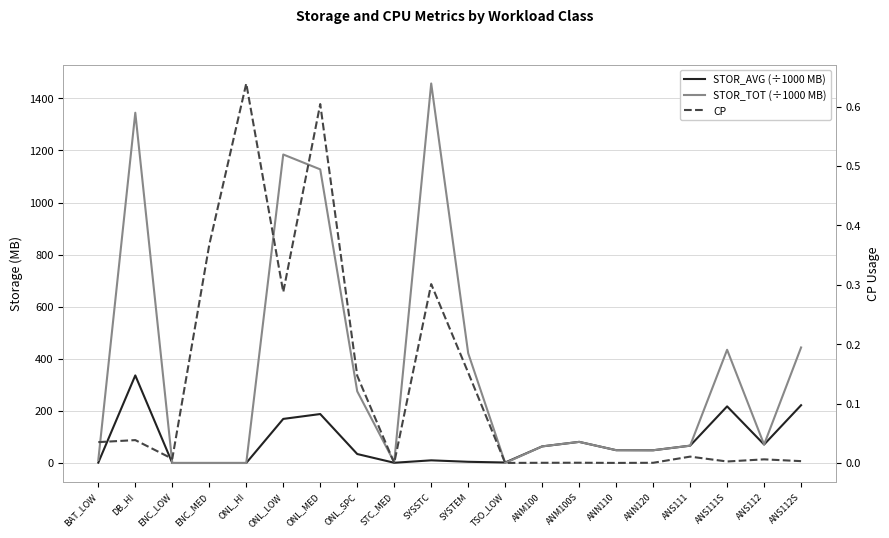

After their last crossing, which series has the higher values: CP or STOR_AVG (÷1000 MB)?

STOR_AVG (÷1000 MB)